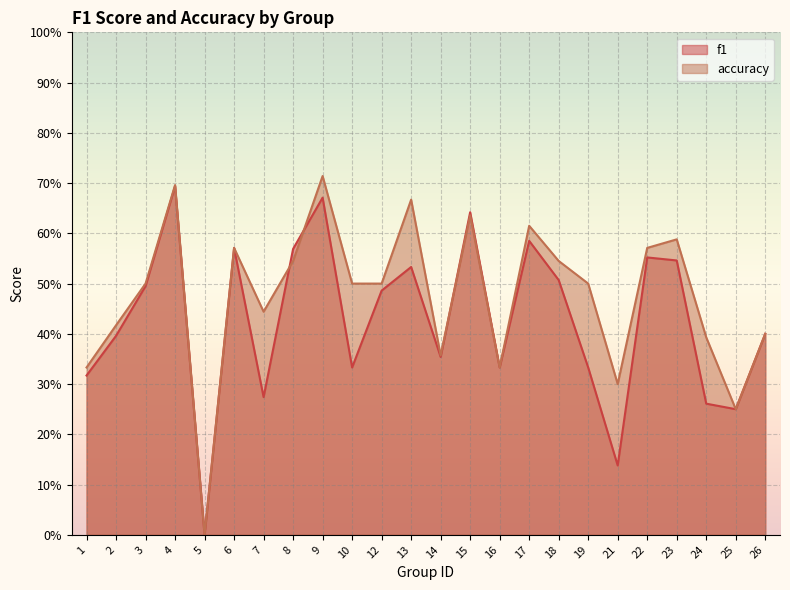

At which label is f1 closest to 0?

5